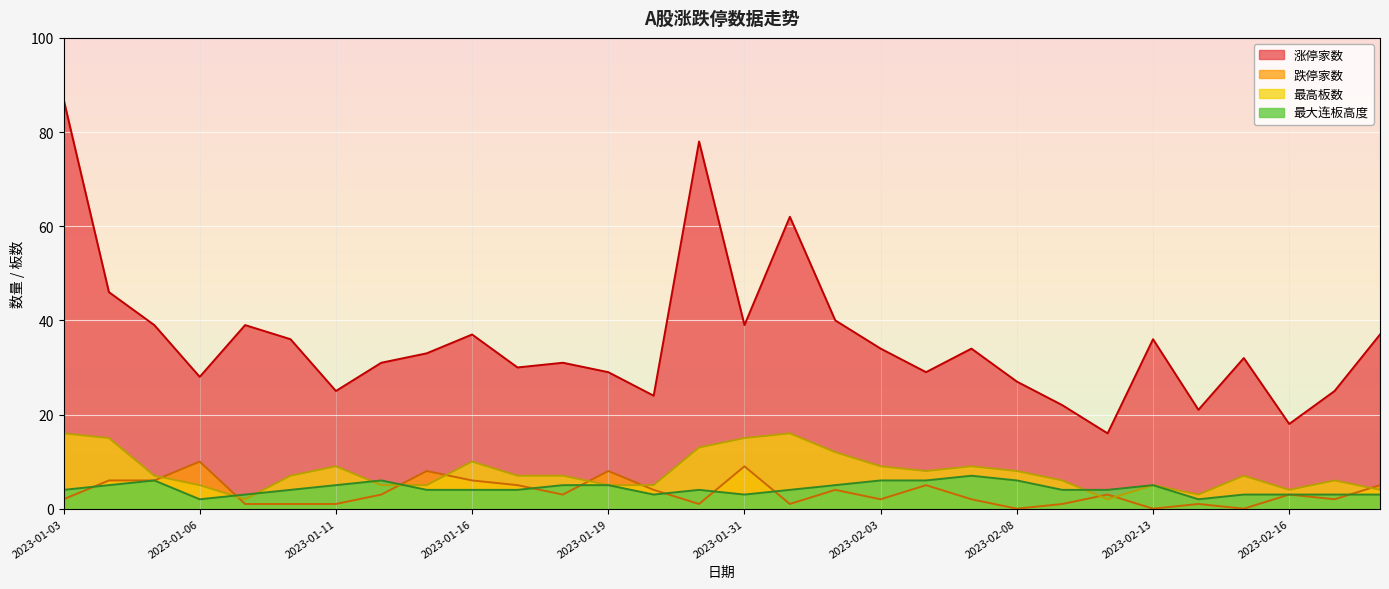

True or false: 跌停家数 and 最大连板高度 cross at least once.

True